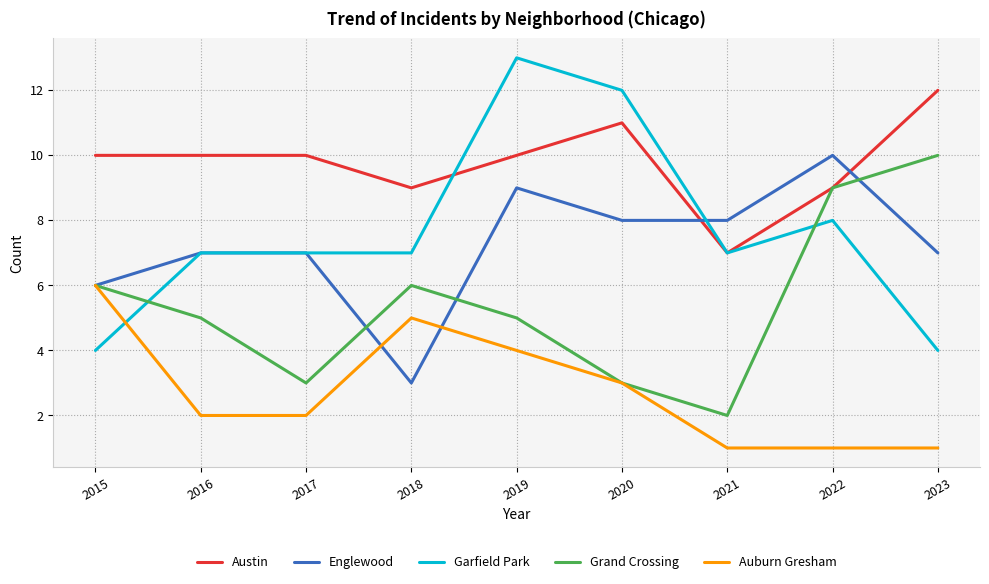

In Grand Crossing, how many points are lower than both neighbors (excluding endpoints)?

2